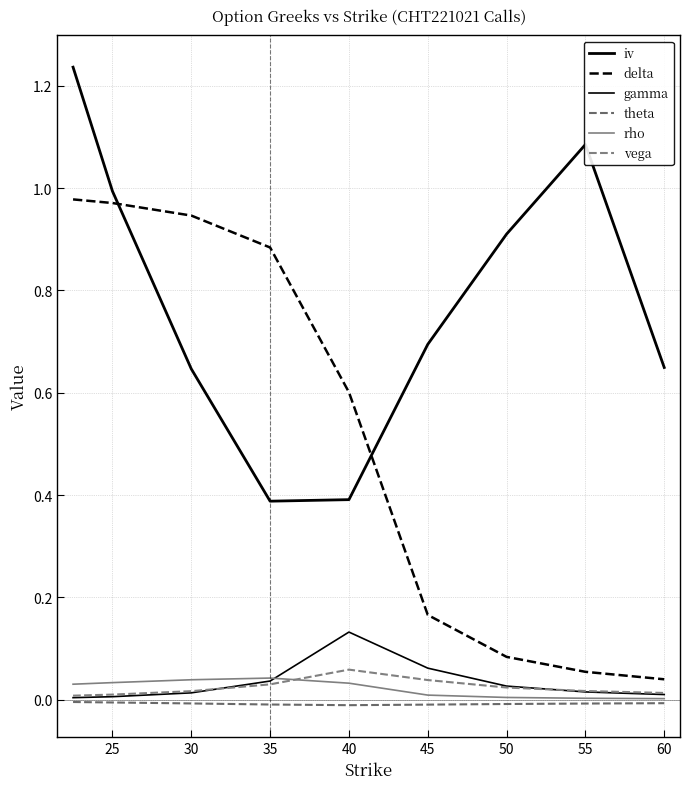

How many lines are shown in the chart?

6